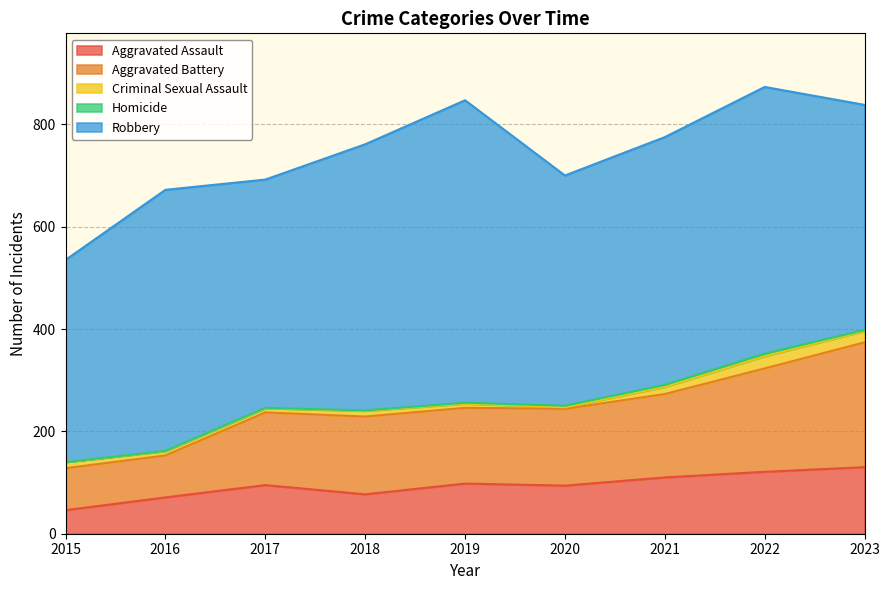

Does the chart have visible grid lines?

Yes